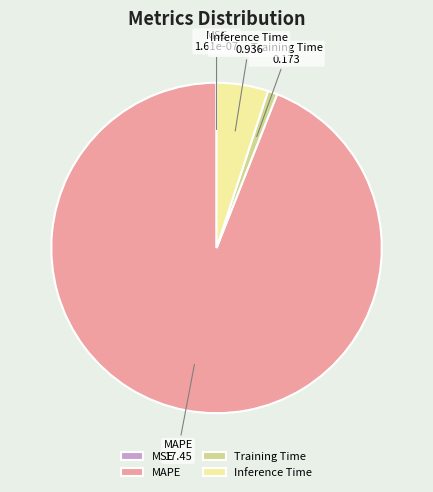

Which slice is the largest?

MAPE